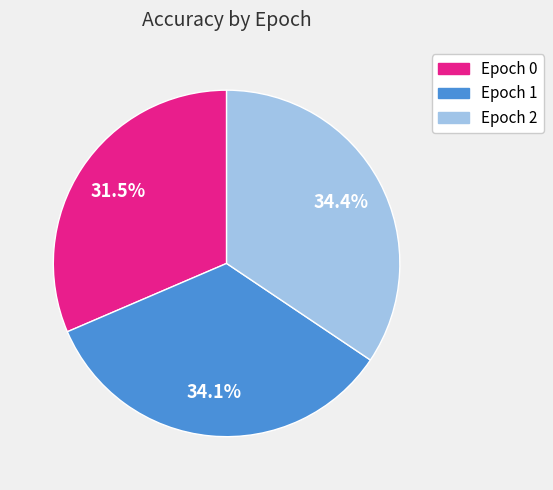

Which has a higher value, Epoch 2 or Epoch 0?

Epoch 2